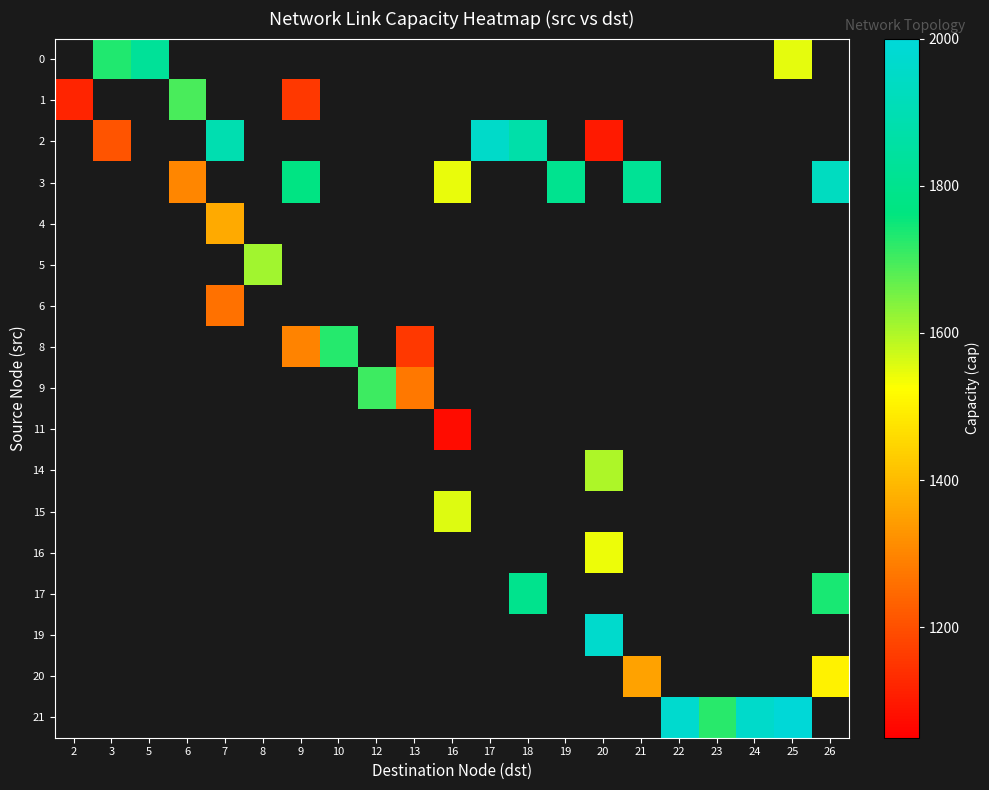

Is the value of row_2 at 16 greater than the value of row_16 at 6?

No